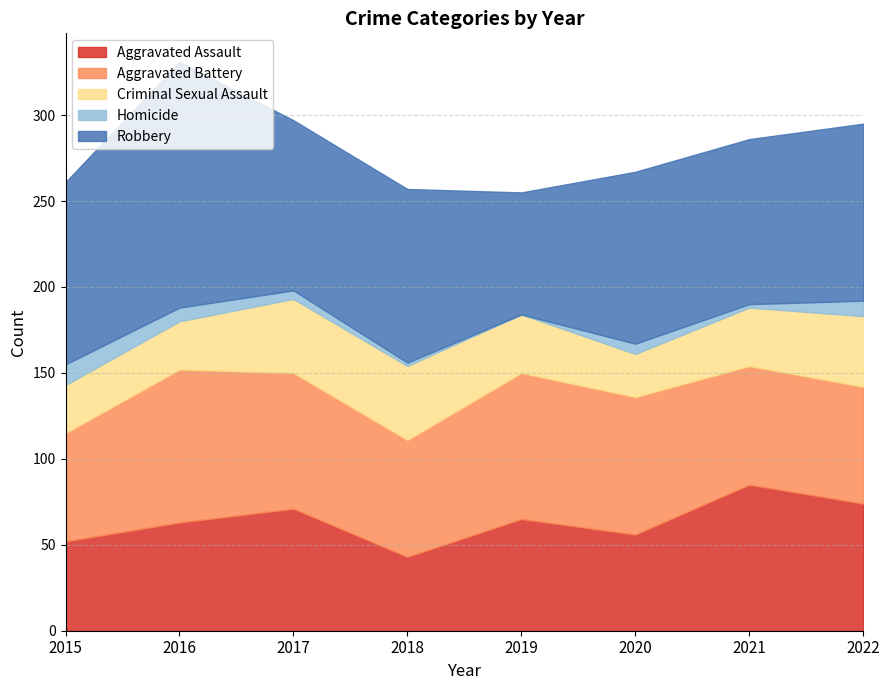

Which has a higher value, 2017 or 2022?

2022